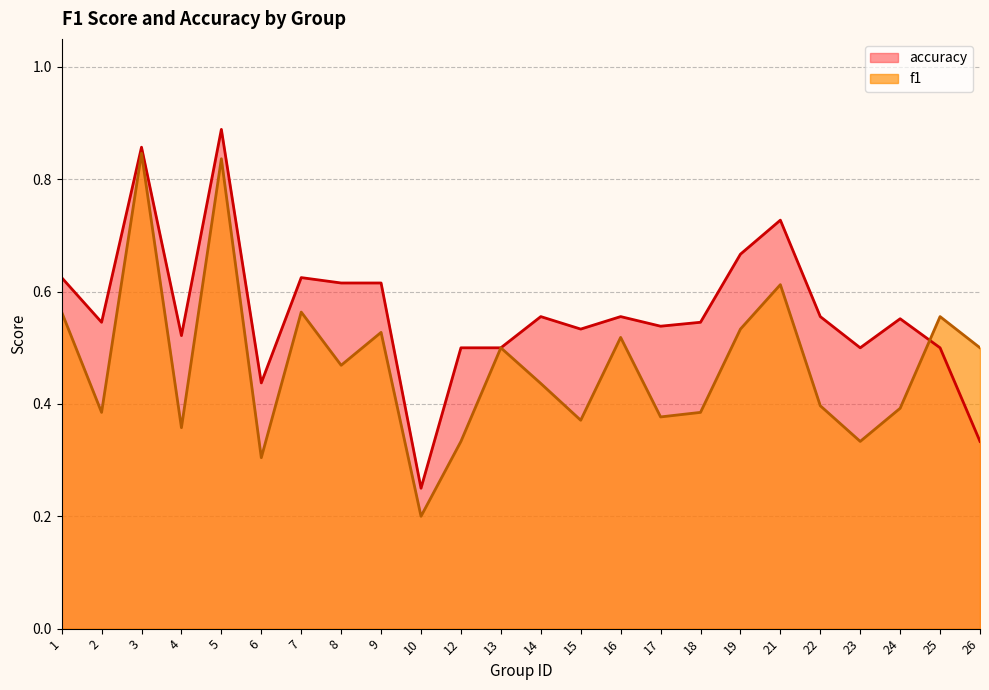

Reading left to right, extract all data points from this chart.

f1: 1=0.6	2=0.4	3=0.8	4=0.4	5=0.8	6=0.3	7=0.6	8=0.5	9=0.5	10=0.2	12=0.3	13=0.5	14=0.4	15=0.4	16=0.5	17=0.4	18=0.4	19=0.5	21=0.6	22=0.4	23=0.3	24=0.4	25=0.6	26=0.5
accuracy: 1=0.6	2=0.5	3=0.9	4=0.5	5=0.9	6=0.4	7=0.6	8=0.6	9=0.6	10=0.2	12=0.5	13=0.5	14=0.6	15=0.5	16=0.6	17=0.5	18=0.5	19=0.7	21=0.7	22=0.6	23=0.5	24=0.6	25=0.5	26=0.3